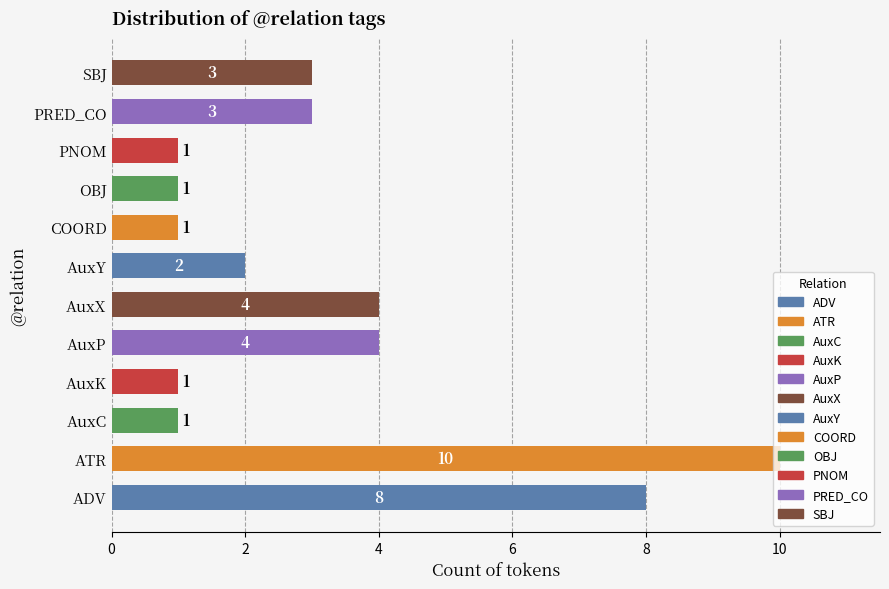

The value at PNOM is 1. True or false?

True